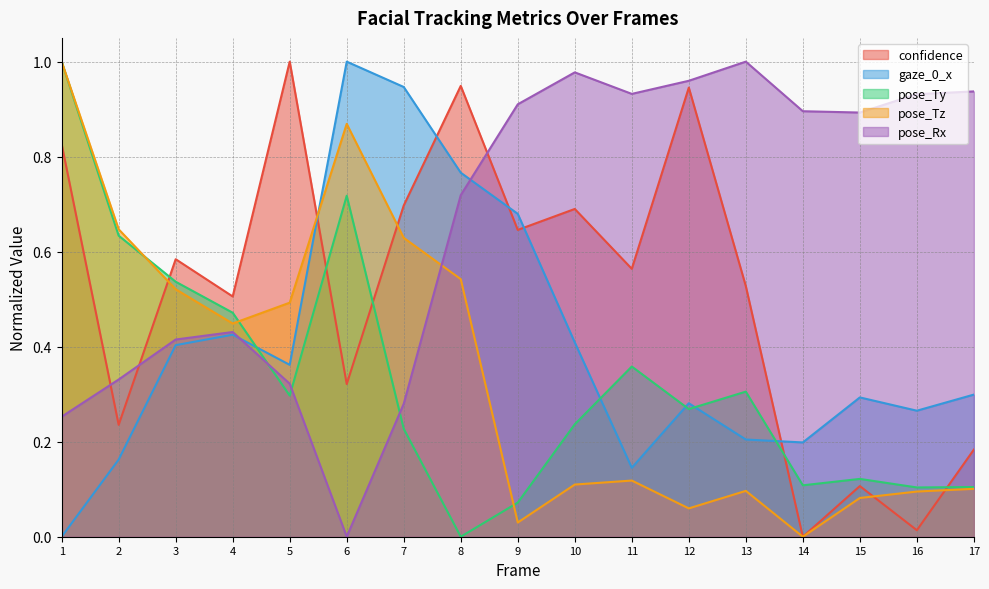

At which label does gaze_0_x reach its minimum?

1